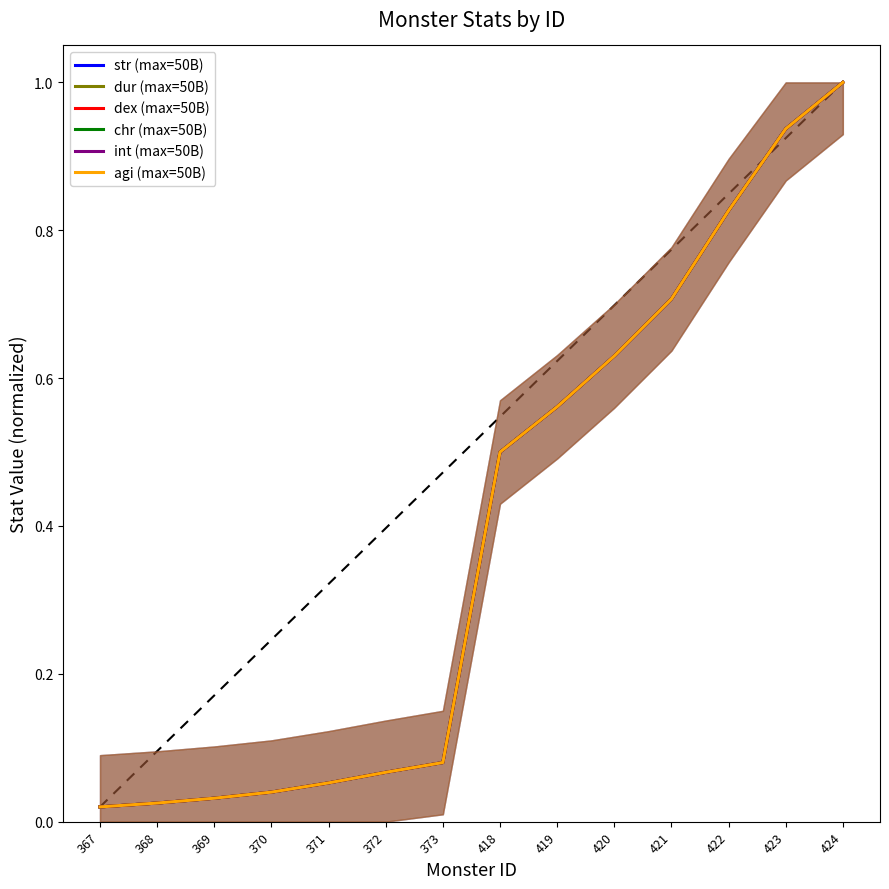

What is the total value across all series at 367?

0.1